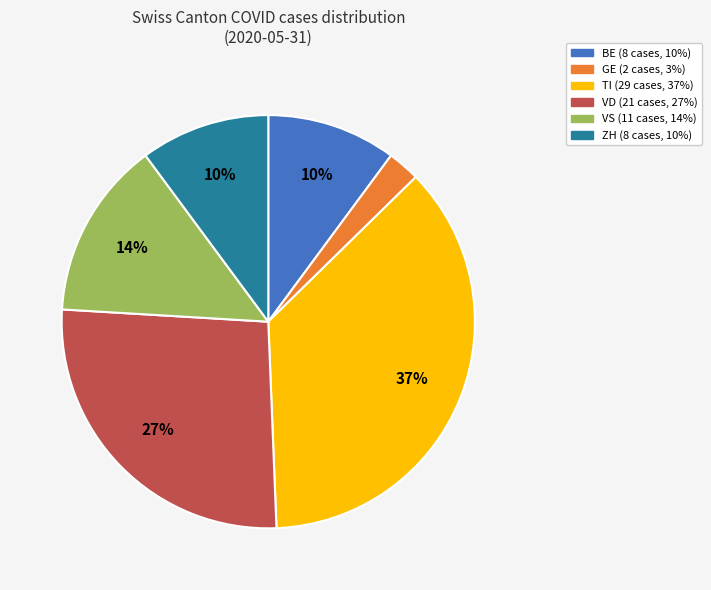

How many segments does this pie chart have?

6